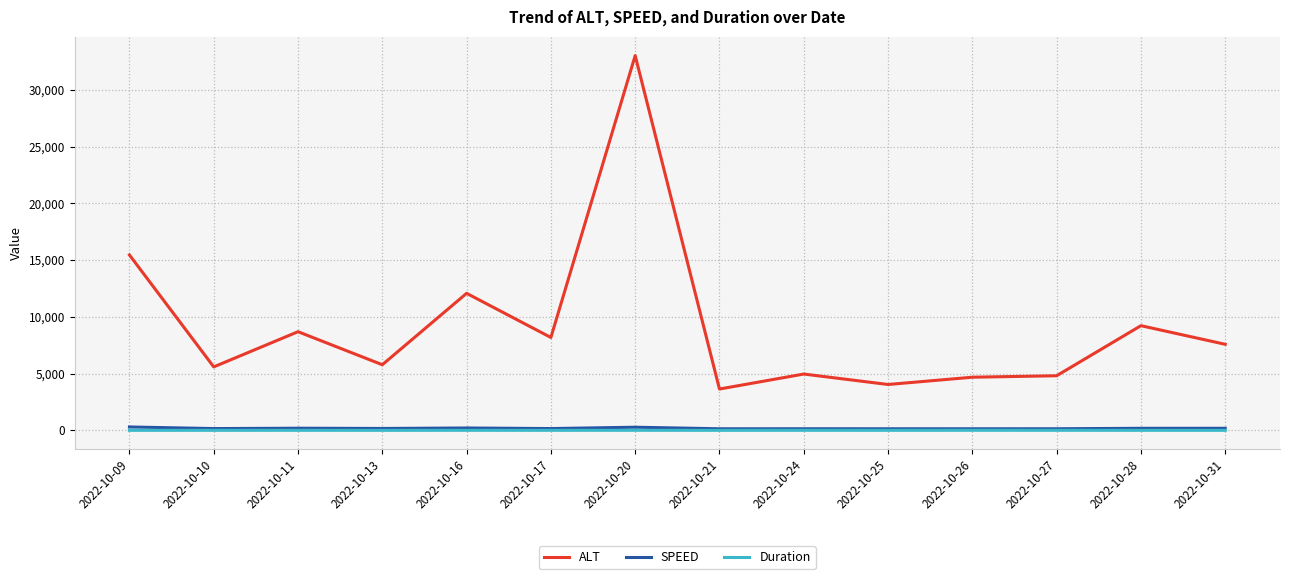

True or false: Duration and ALT intersect in this chart.

False